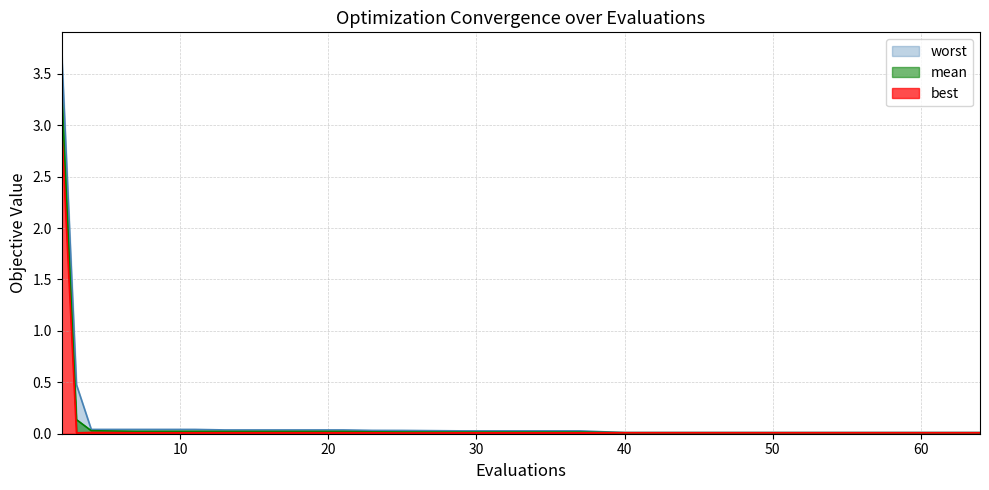

At which category does best reach its first local valley?

3